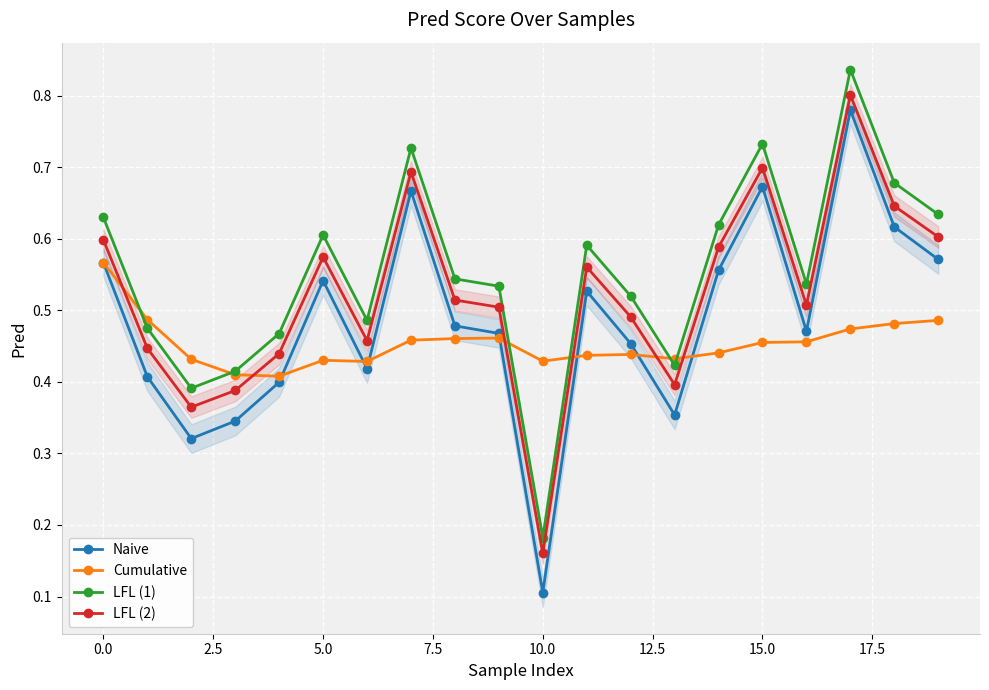

How many lines are shown in the chart?

4